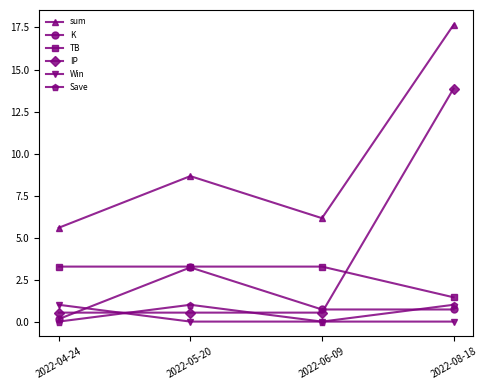

Reading left to right, list all the values displayed in this chart.

sum: 2022-04-24=5.6	2022-05-20=8.7	2022-06-09=6.2	2022-08-18=17.7
K: 2022-04-24=0.1	2022-05-20=3.2	2022-06-09=0.7	2022-08-18=0.7
TB: 2022-04-24=3.3	2022-05-20=3.3	2022-06-09=3.3	2022-08-18=1.4
IP: 2022-04-24=0.5	2022-05-20=0.5	2022-06-09=0.5	2022-08-18=13.9
Win: 2022-04-24=1.0	2022-05-20=0.0	2022-06-09=0.0	2022-08-18=0.0
Save: 2022-04-24=0.0	2022-05-20=1.0	2022-06-09=0.0	2022-08-18=1.0